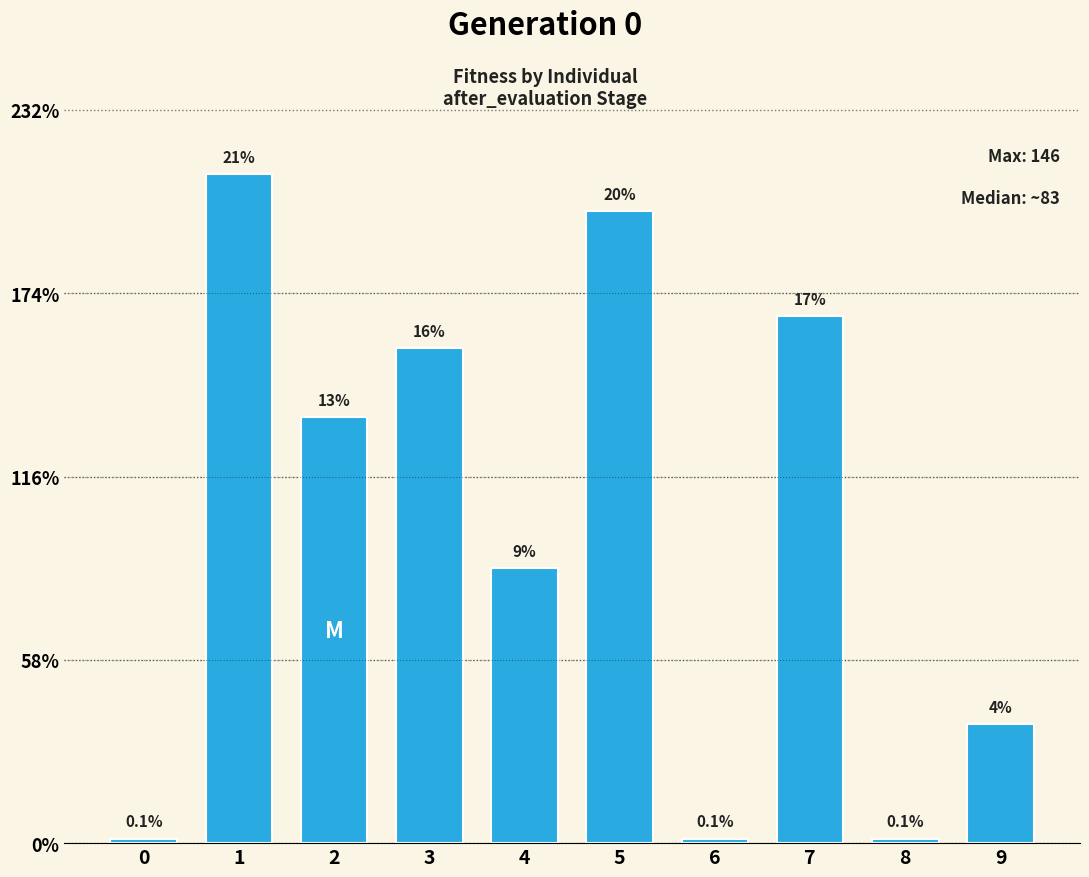

Are the bars horizontal?

No